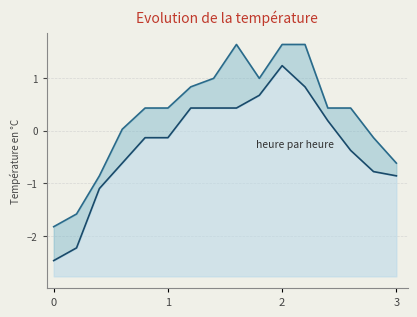

How many lines are shown in the chart?

2